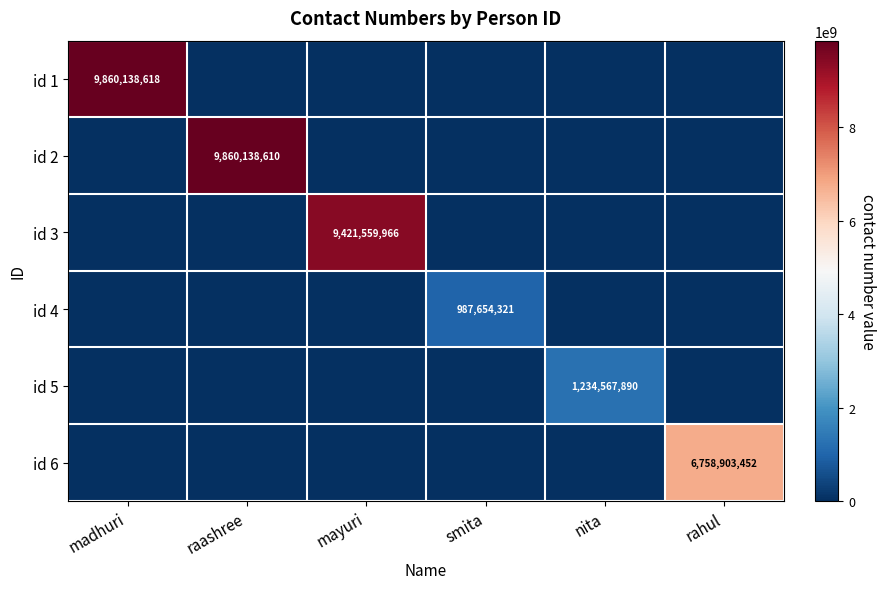

How many distinct data groups are displayed?

6